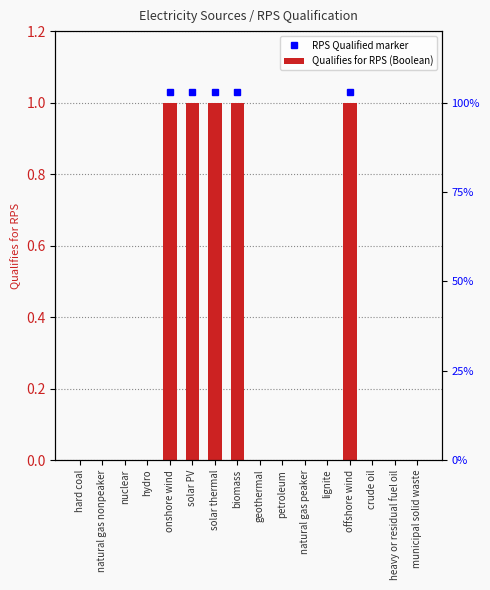

List the labels in order of value, smallest first.

hard coal, natural gas nonpeaker, nuclear, hydro, geothermal, petroleum, natural gas peaker, lignite, crude oil, heavy or residual fuel oil, municipal solid waste, onshore wind, solar PV, solar thermal, biomass, offshore wind